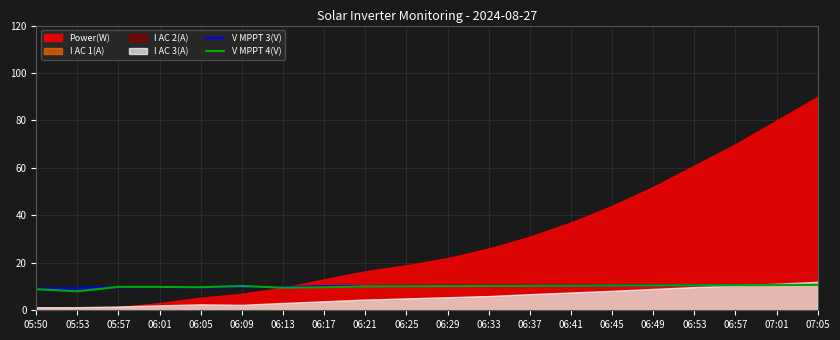

Where do V MPPT 4(V) and V MPPT 3(V) first cross each other?

05:53 and 05:57